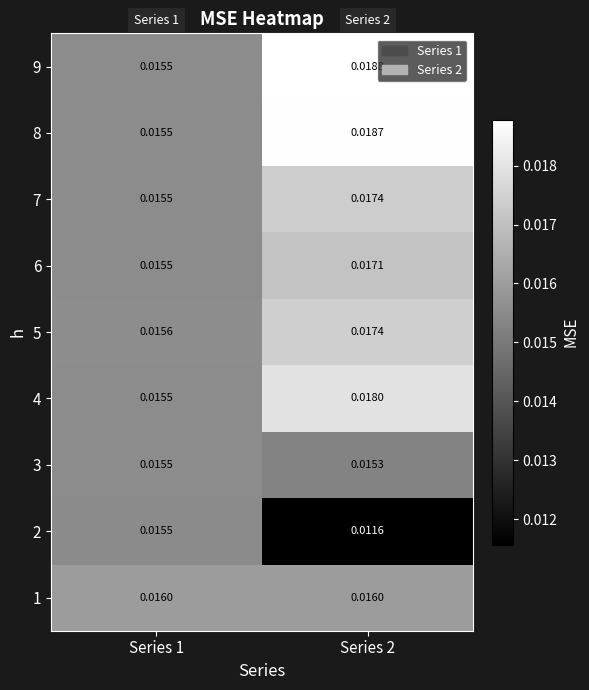

Is the value of 7 at Series 1 greater than the value of 8 at Series 2?

No